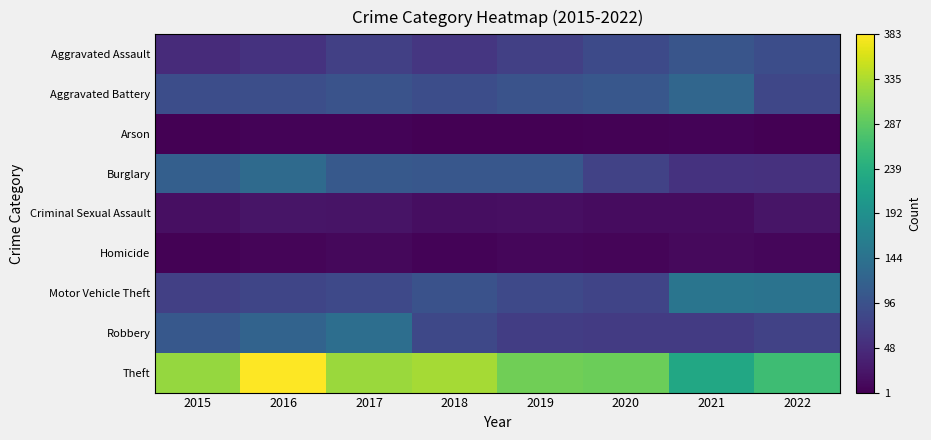

Which series has the largest total across all categories?

Theft